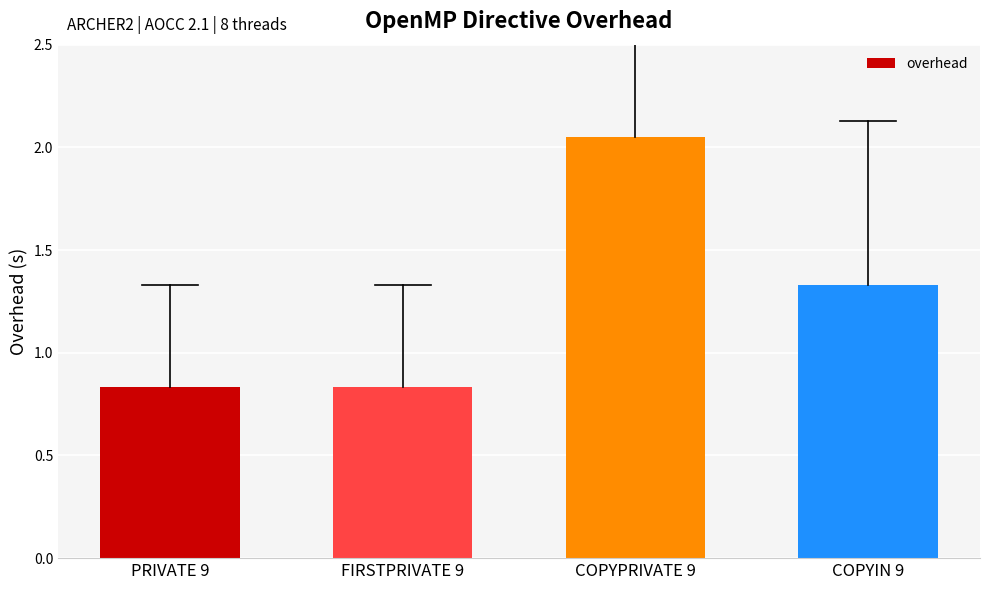

What is the difference between the second highest and second lowest values?

0.5